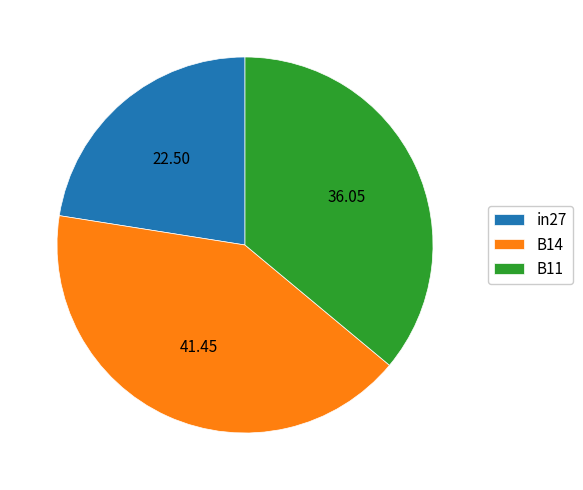

Is it true that in27 is 37% of the pie?

False